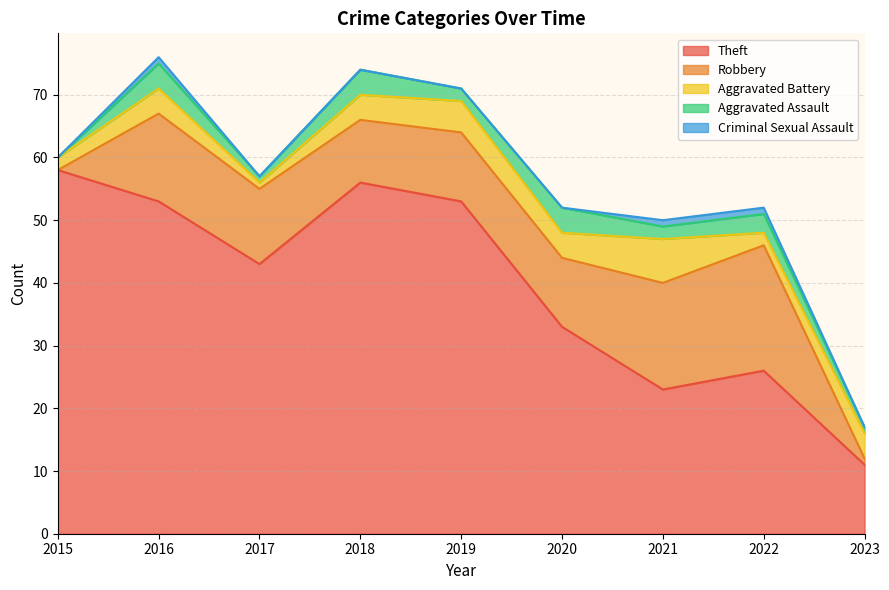

List the series in order of their peak value, highest first.

Theft, Robbery, Aggravated Battery, Aggravated Assault, Criminal Sexual Assault